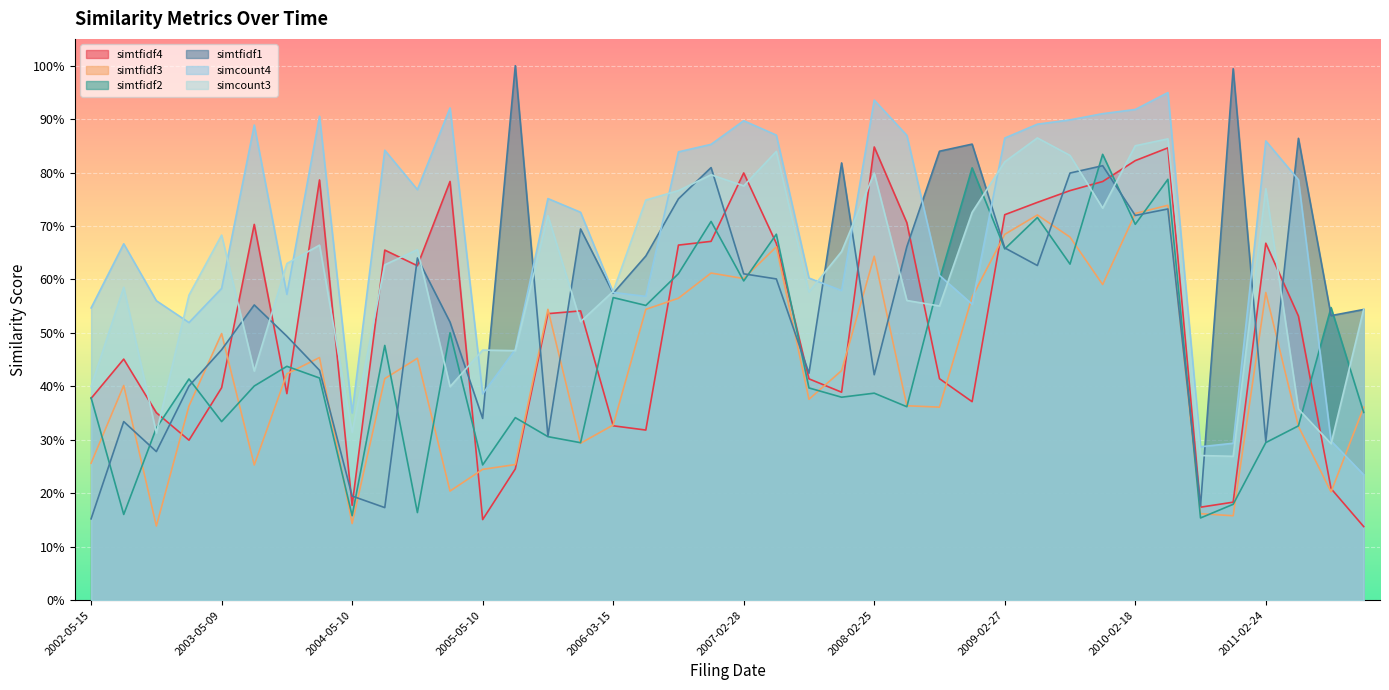

True or false: simtfidf3 and simcount3 cross at least once.

False